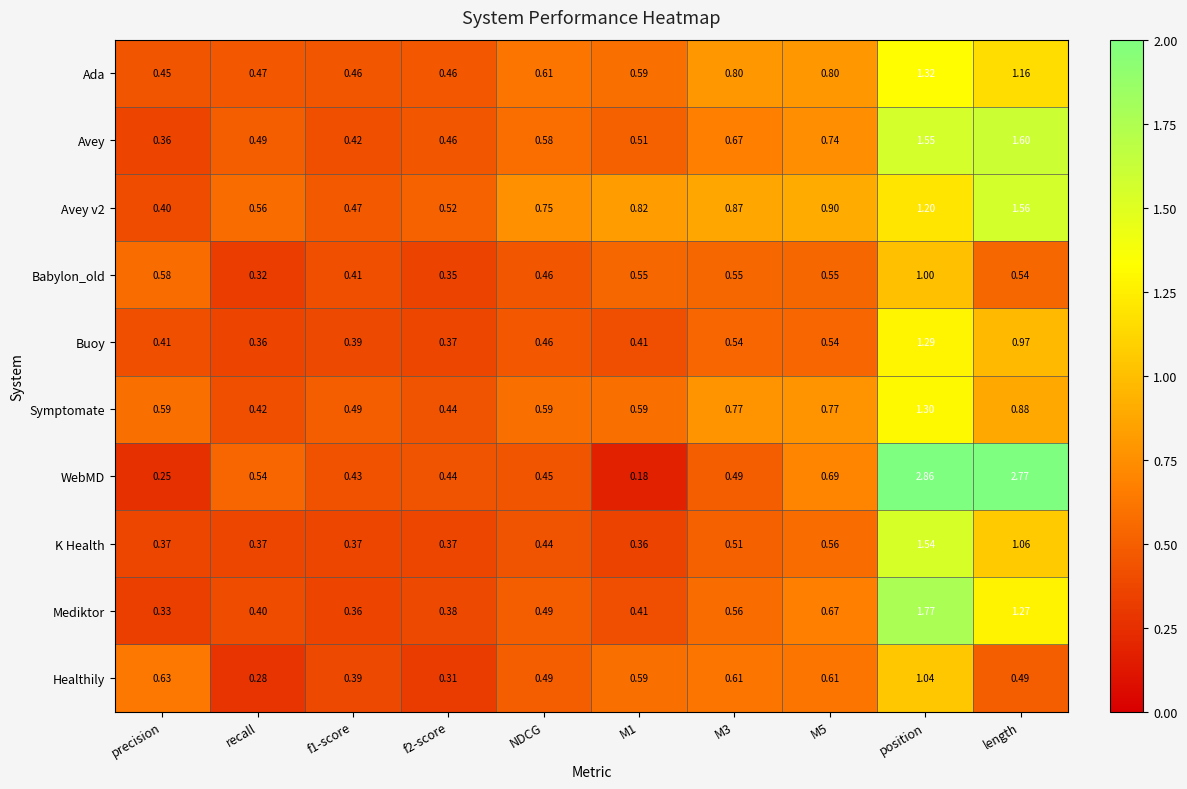

Which series has the largest total across all categories?

WebMD